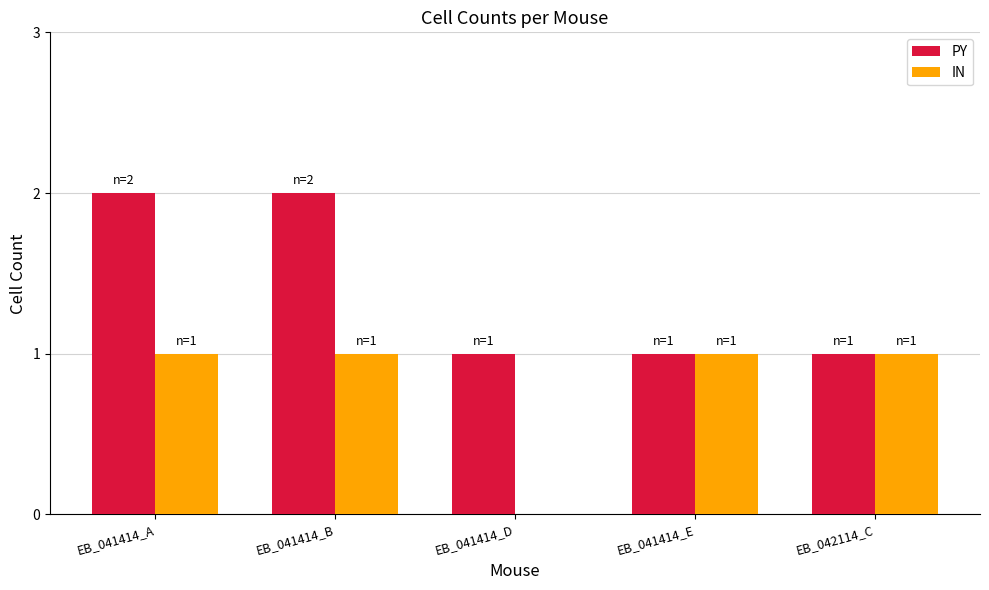

Which series has the largest total across all categories?

PY